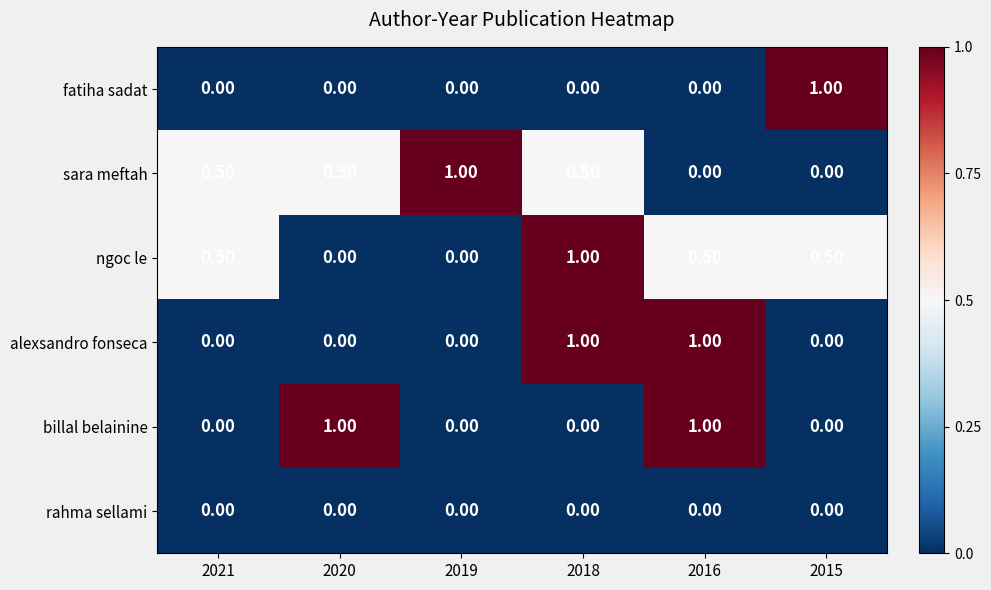

Between 2020 and 2016, which series saw the biggest shift?

alexsandro fonseca